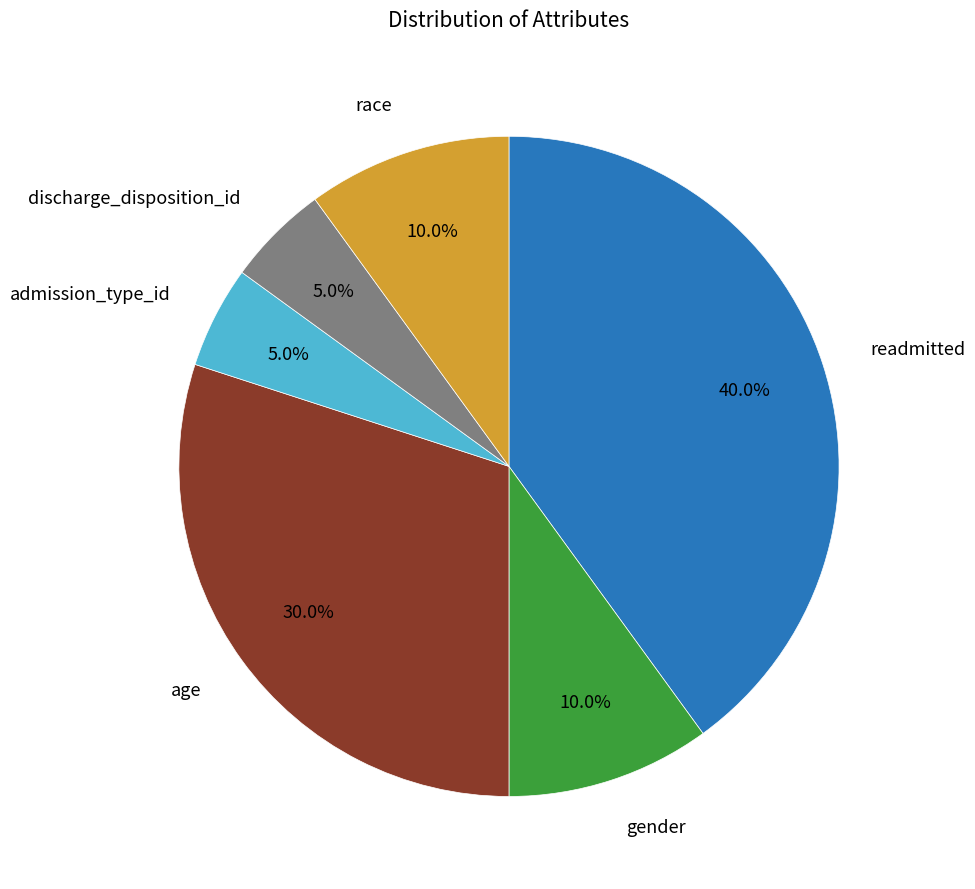

Does any single category account for the majority?

No